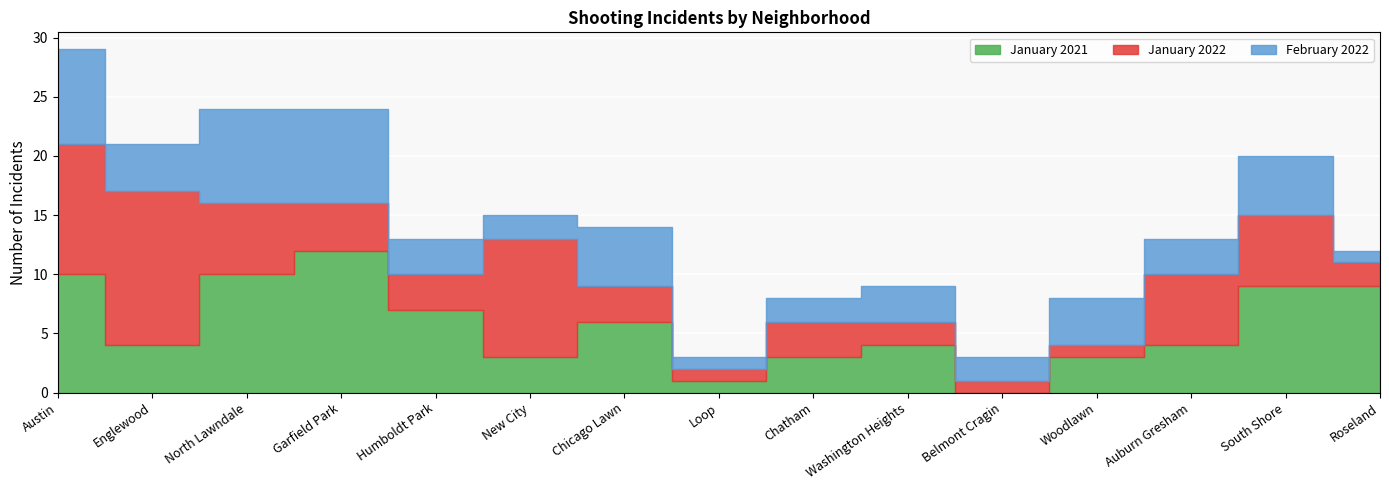

The value of January 2021 at Belmont Cragin is 0. True or false?

True